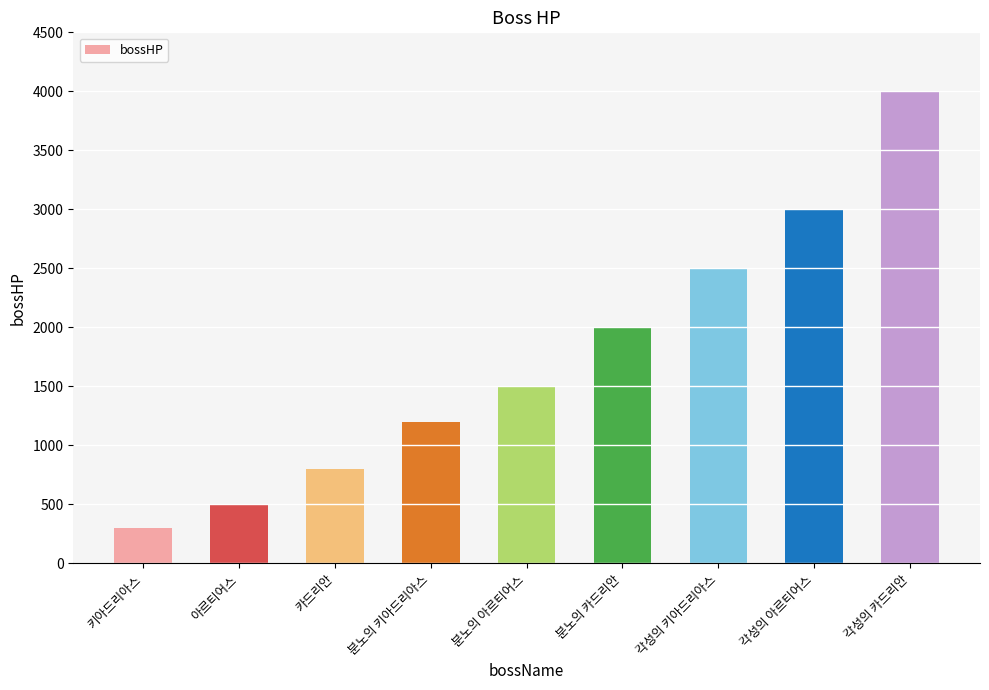

What is the label of the 1st bar from the right?

각성의 카드리안